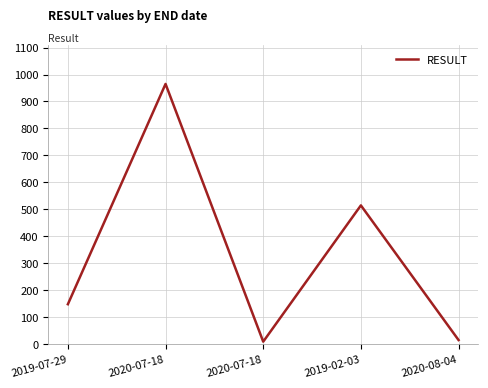

Reading right to left, list all the values displayed in this chart.

2020-08-04=14	2019-02-03=514	2020-07-18=8	2020-07-18=965	2019-07-29=147